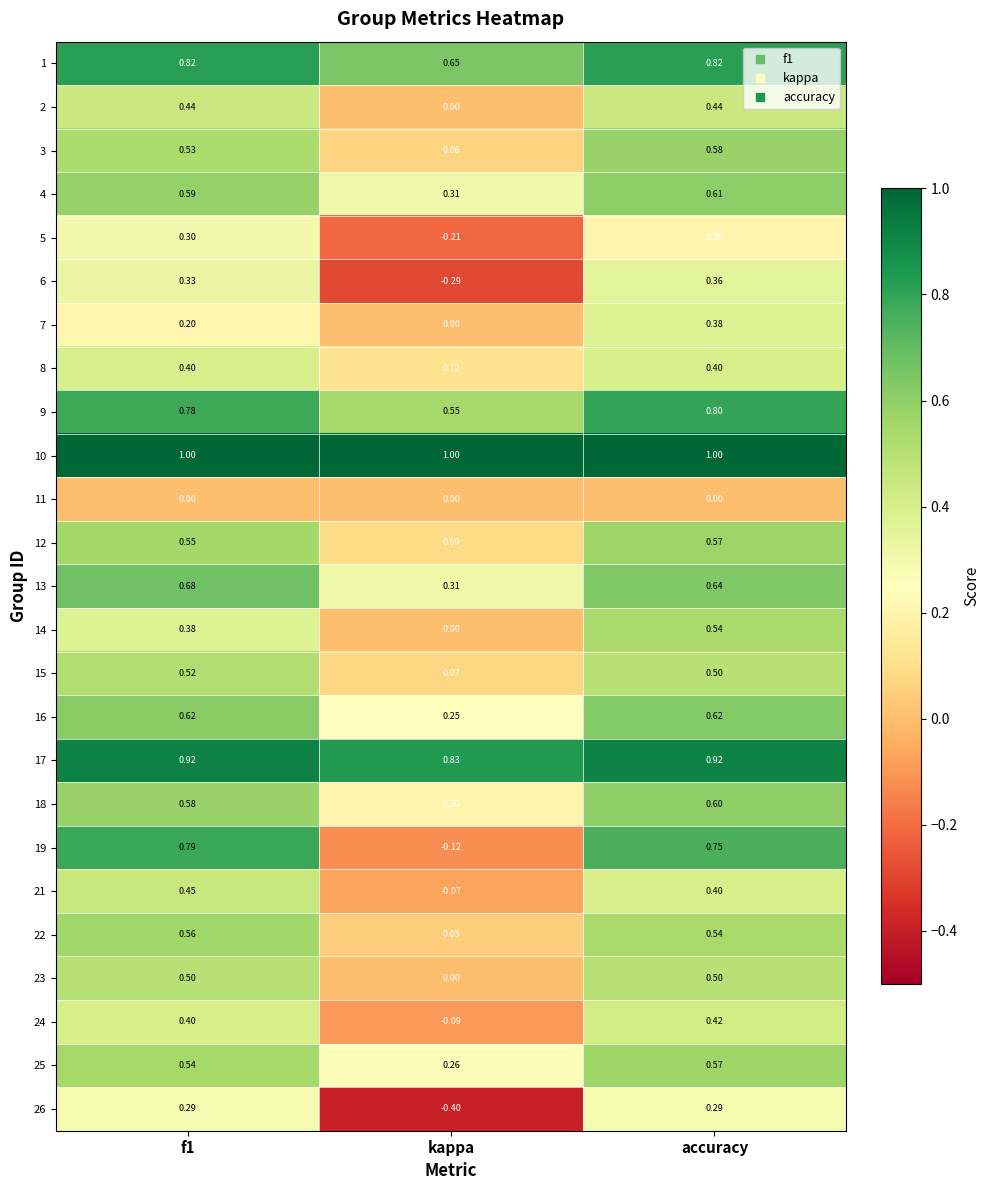

Which category has the lowest value in the 26 series?

kappa